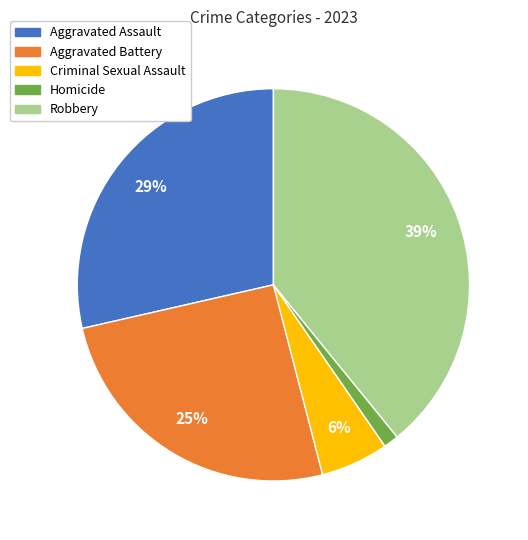

Which category has the smallest portion of the pie?

Homicide